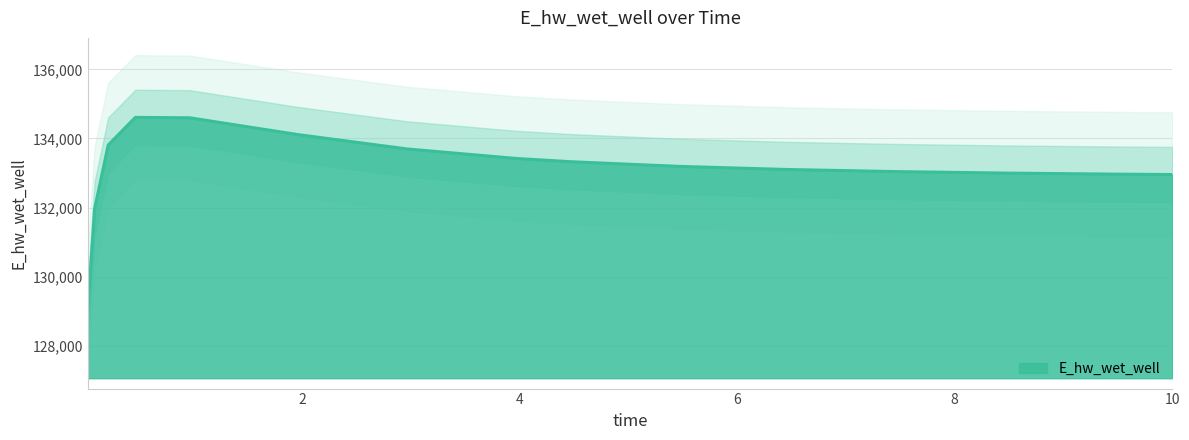

Which has a higher value, 3.96875 or 4.46875?

3.96875